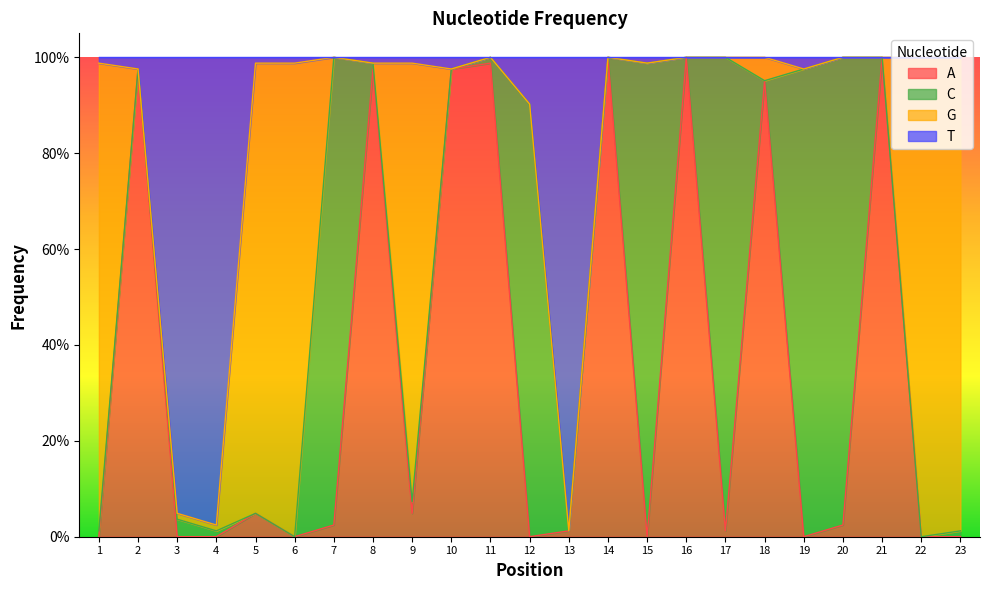

True or false: A has a value of 0.0 at 6.

True